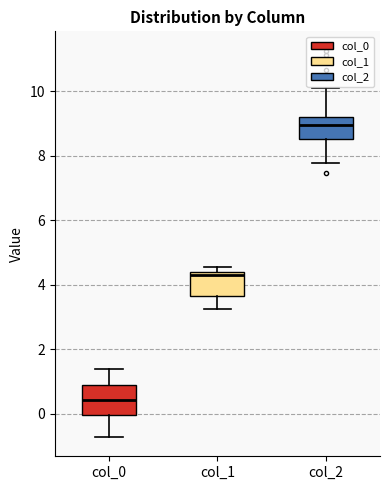

Reading left to right, read every box against the y-axis: the position of its median line, the range the box covers, and the ends of its whiskers. The values are not printed on the chart, so give them approximately, as read against the axis.

col_0: median 0.4, box 0.0 to 0.8, whiskers -0.8 to 1.4
col_1: median 4.2, box 3.6 to 4.4, whiskers 3.2 to 4.6
col_2: median 9.0, box 8.6 to 9.2, whiskers 7.8 to 10.2